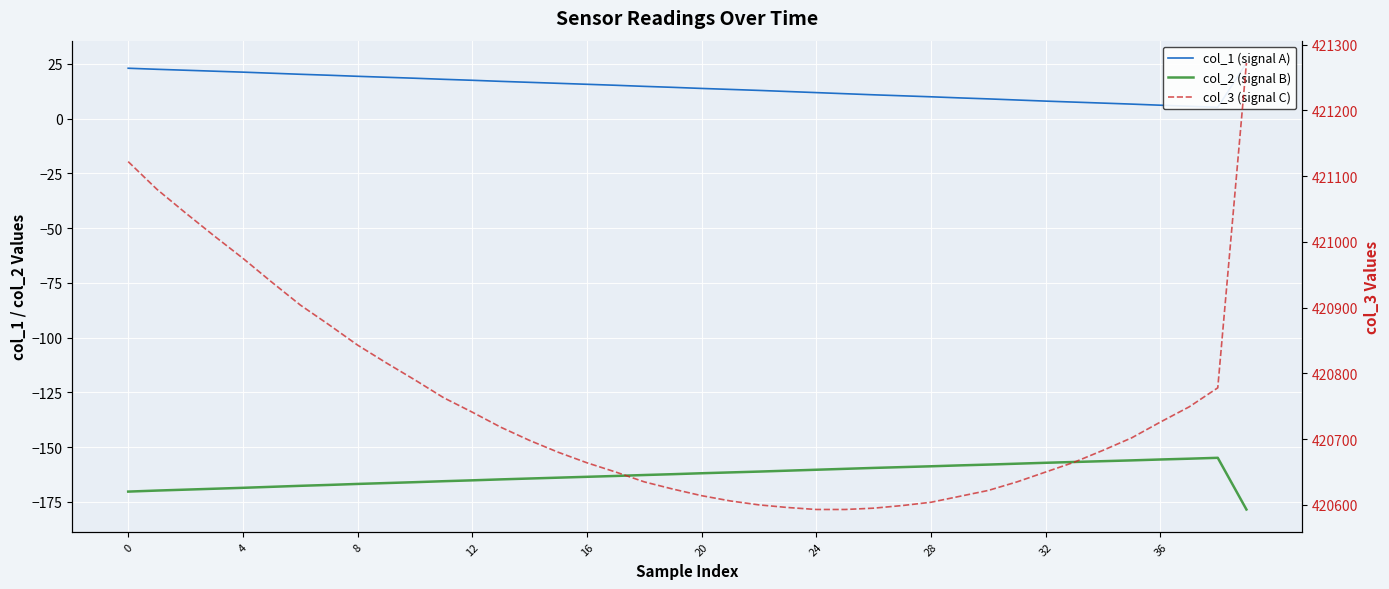

What is the sum of all col_3 (signal C) values?

16830064.0